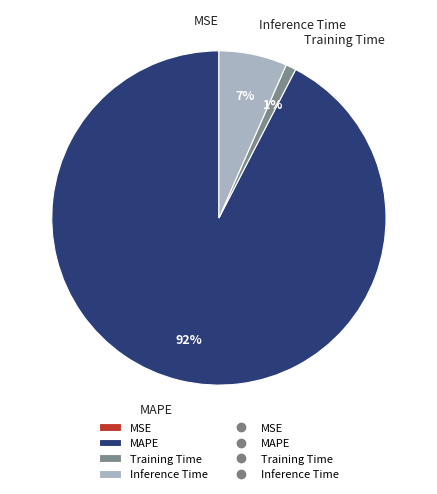

To the nearest percent, what percentage of the pie is Inference Time?

7%